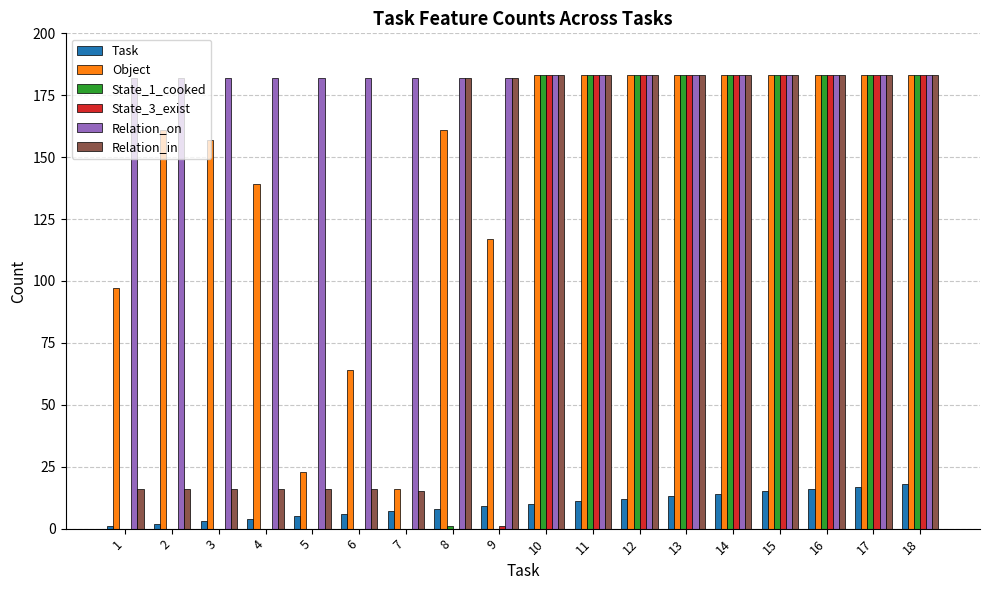

Which series has the largest total across all categories?

Relation_on